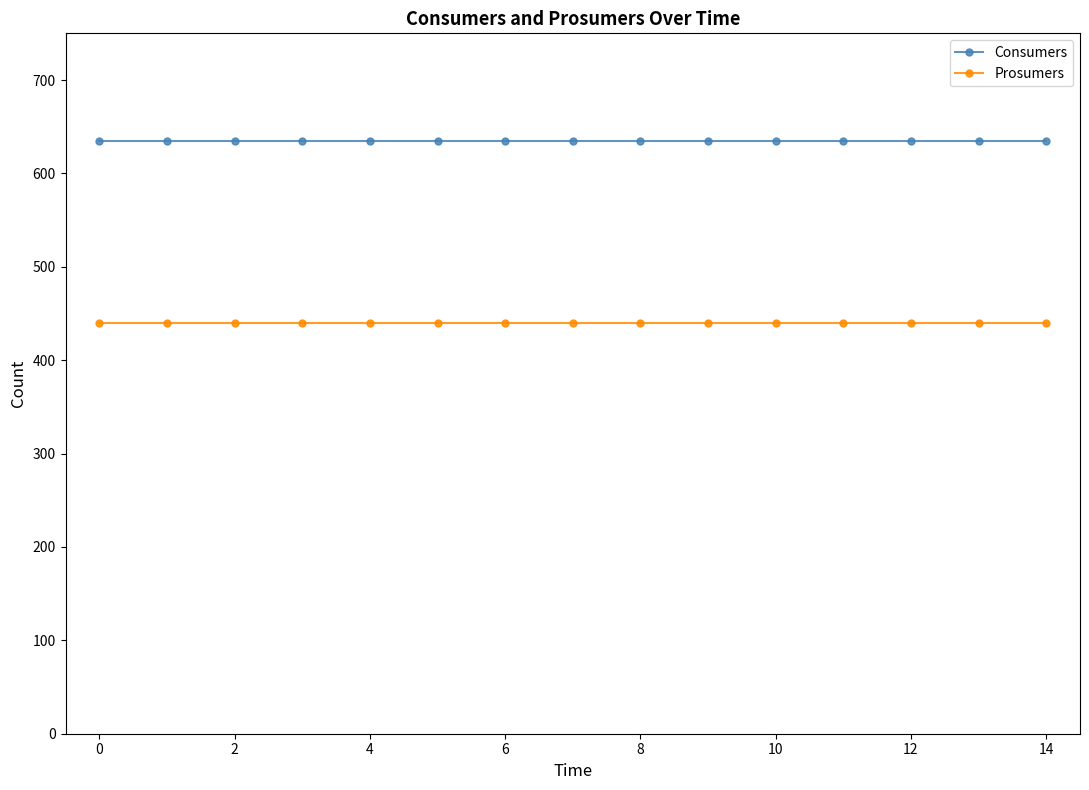

True or false: Consumers and Prosumers cross at least once.

False